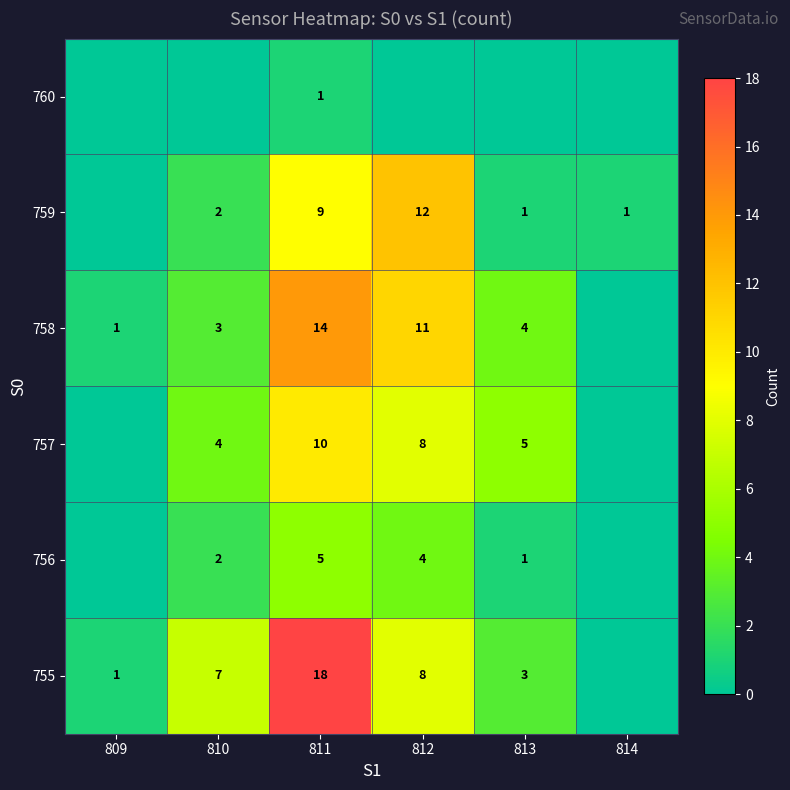

What is the sum of the 757 values at 811 and 813?

15